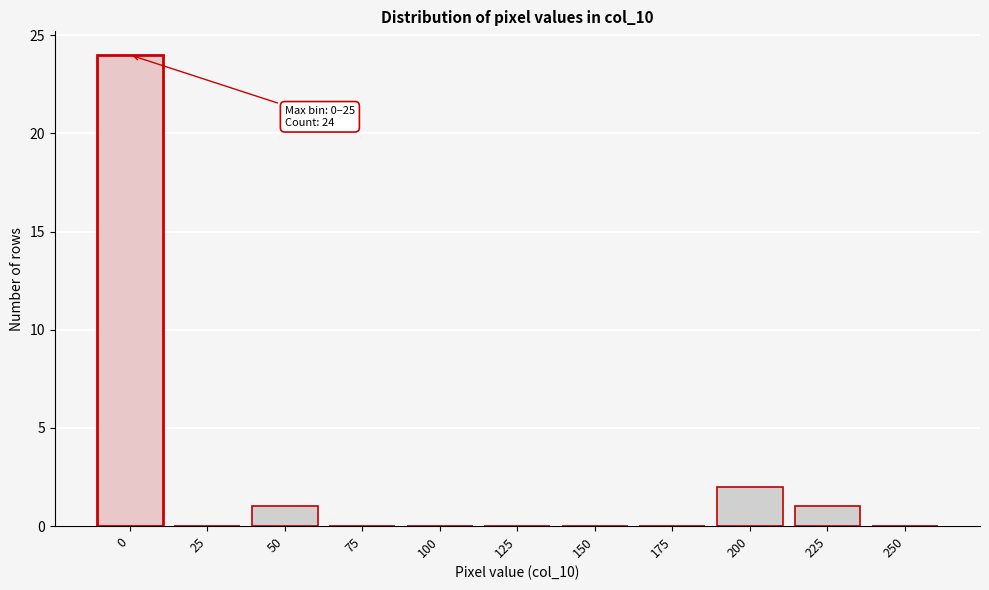

Reading left to right, what are all the values shown in this chart?

0=24	25=0	50=1	75=0	100=0	125=0	150=0	175=0	200=2	225=1	250=0